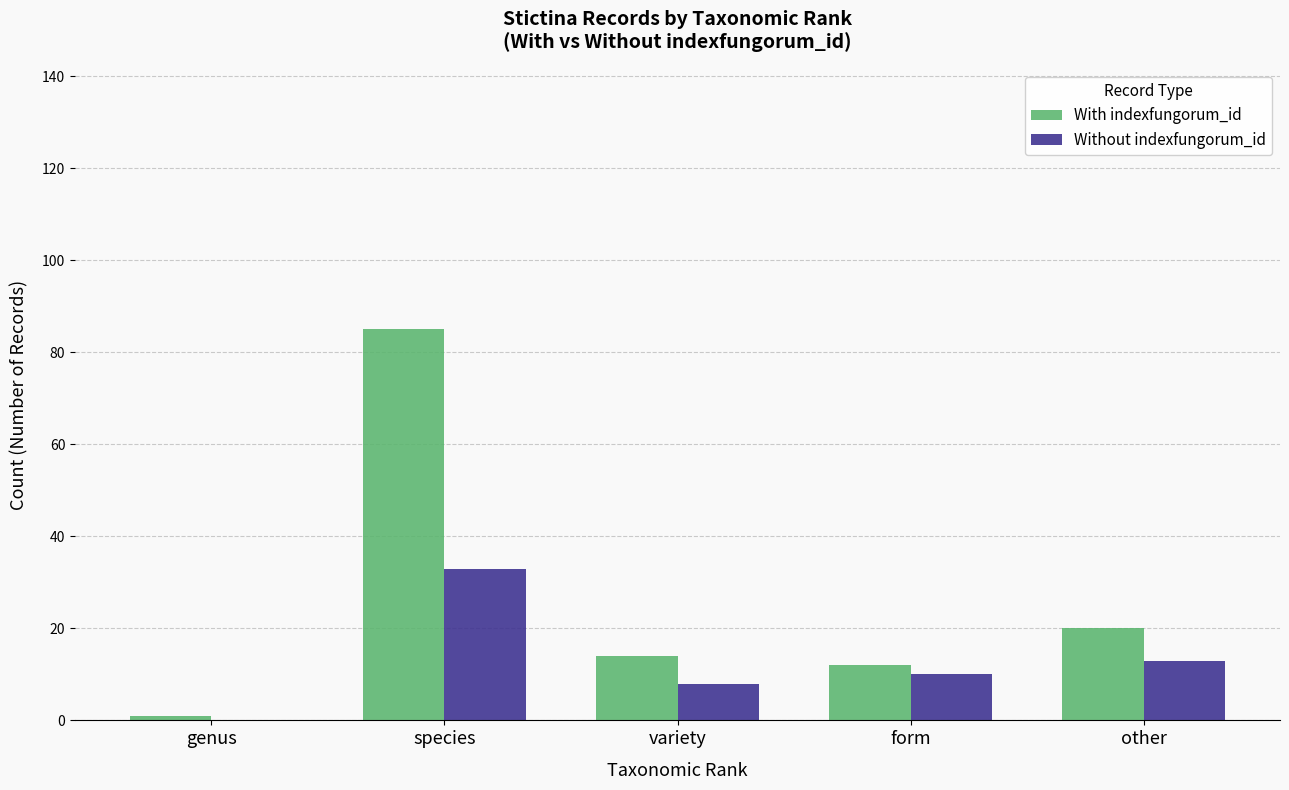

How many groups of bars are there?

5